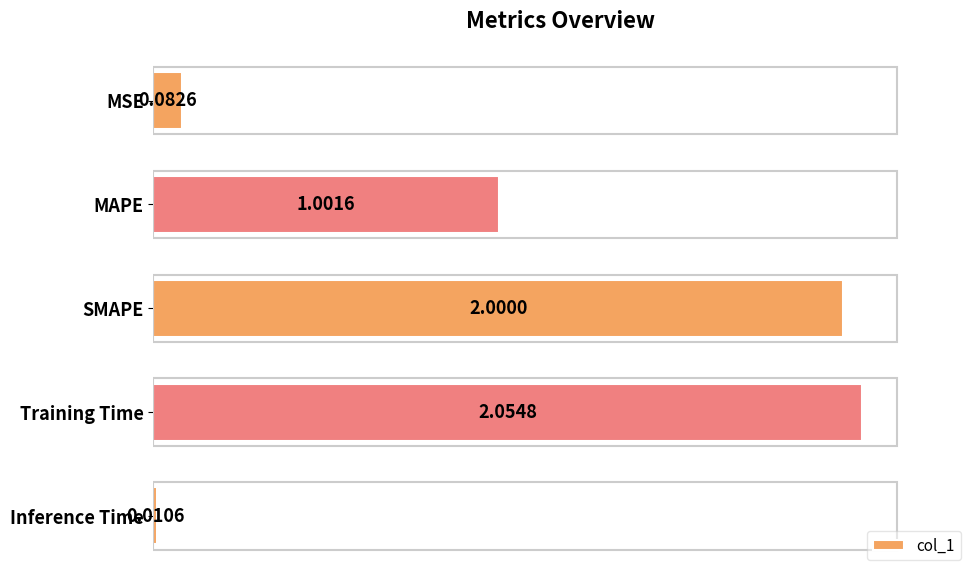

At which category does the chart reach its minimum across all series?

Inference Time